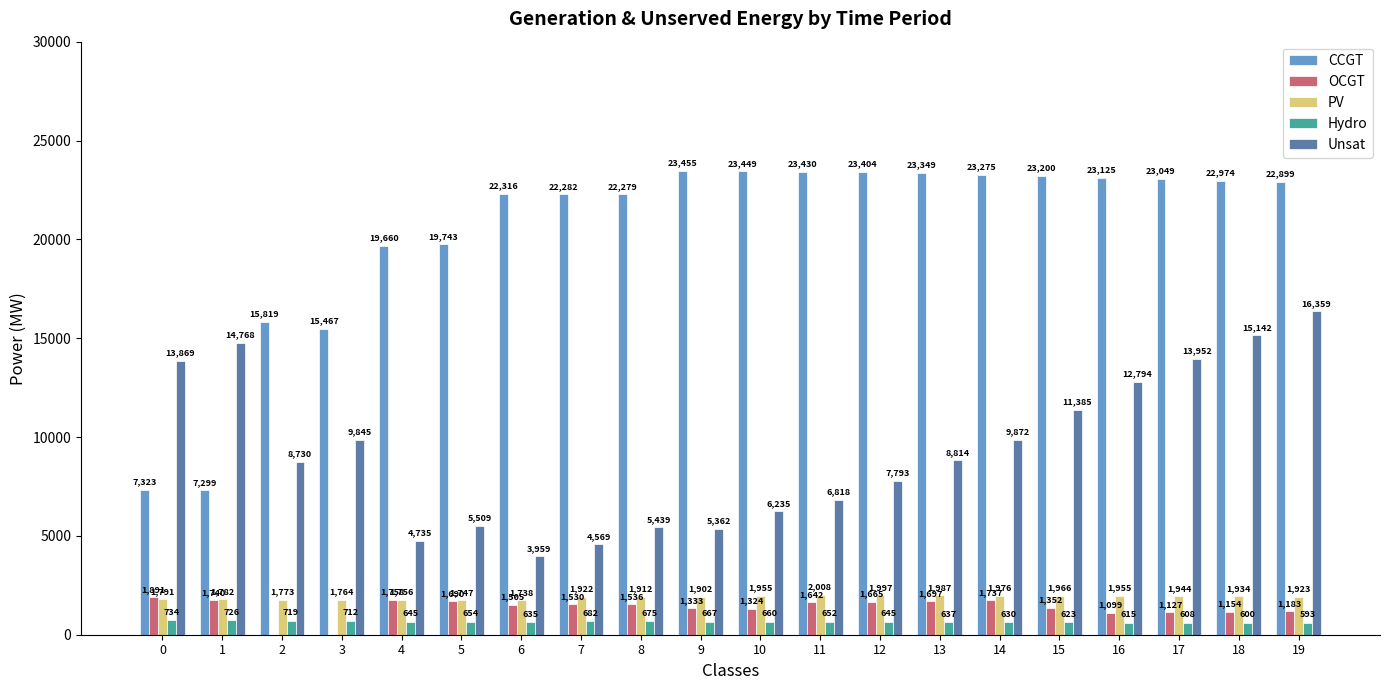

At which label does CCGT first exceed 22974?

9